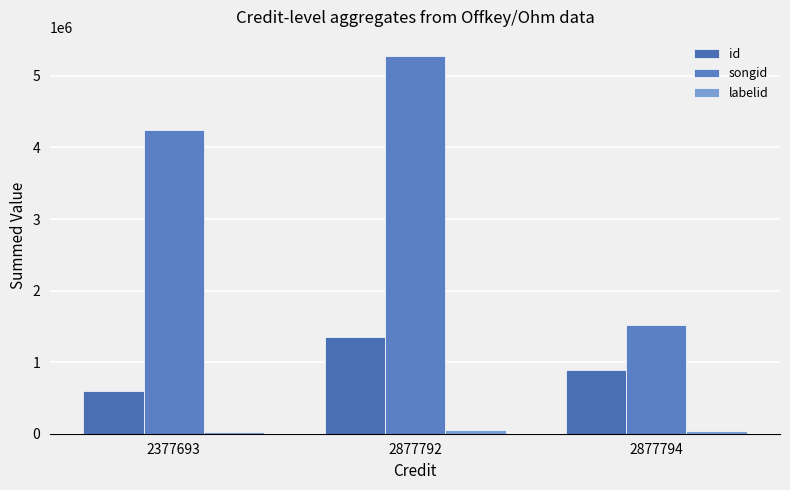

How many series are shown in this chart?

3